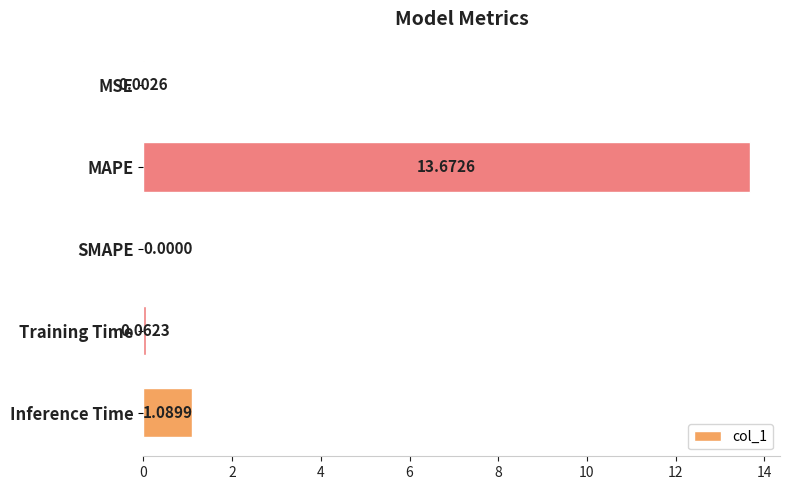

Where is the data nearest to the value 6?

Inference Time